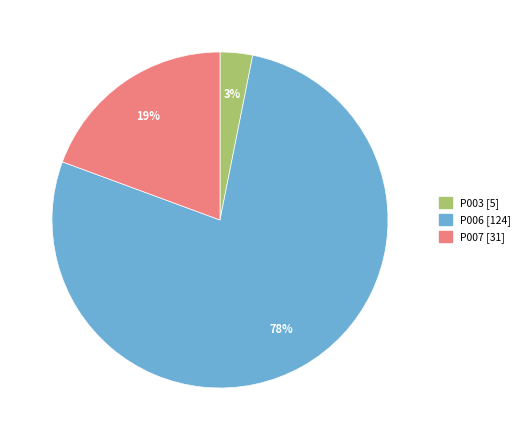

To the nearest percent, what is the difference between the P007 and P003 slice percentages?

16%